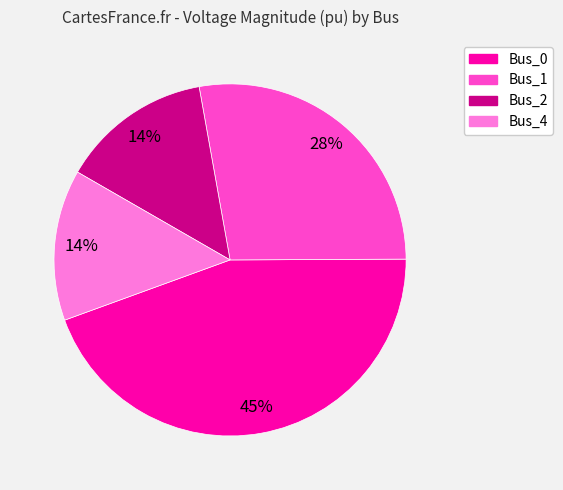

How many segments does this pie chart have?

4